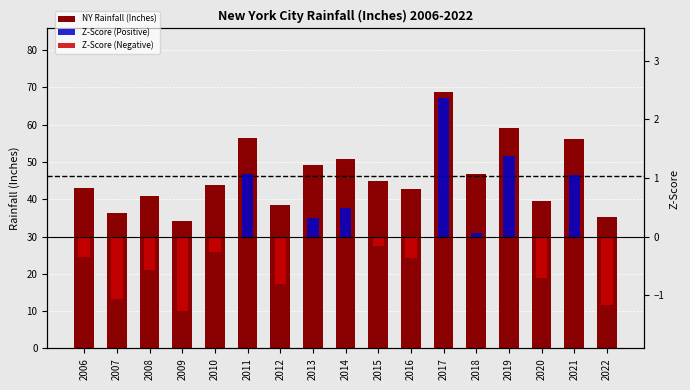

Which label corresponds to the smallest value in the chart?

2009